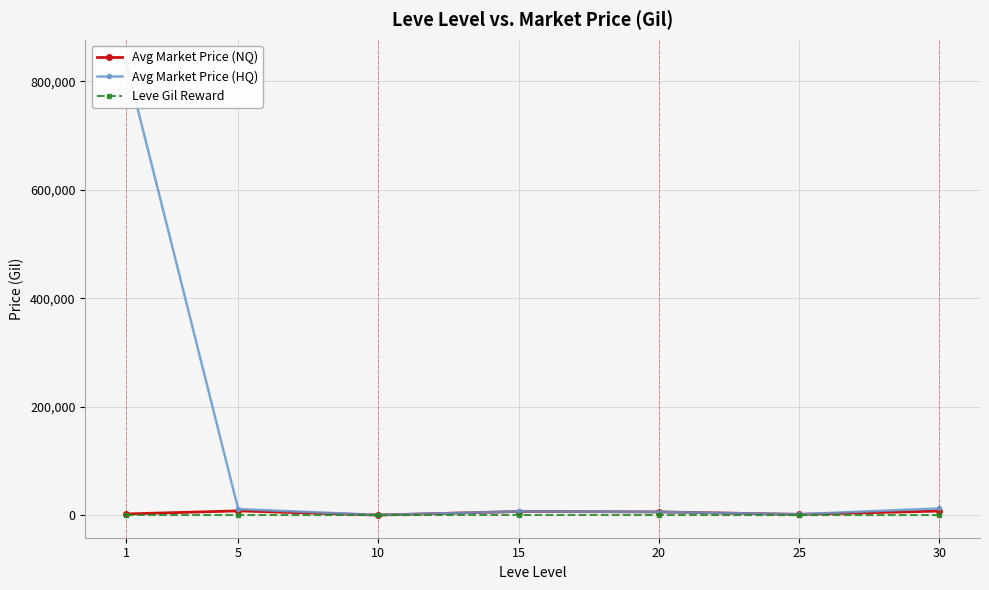

Reading left to right, transcribe all the data shown in this chart.

Avg Market Price (NQ): 2475.0	8113.0	439.2	6966.5	6247.3	1691.1	7812.3
Avg Market Price (HQ): 834736.8	11435.3	679.7	7104.0	6210.3	1976.4	12660.3
Leve Gil Reward: 521.7	508.3	438.3	623.3	500.0	385.7	433.3